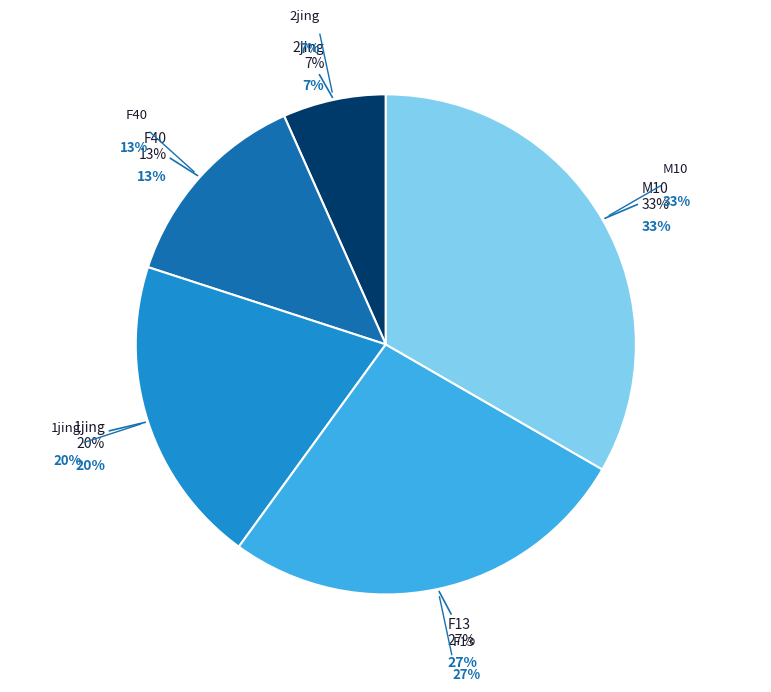

What percentage is the M10 slice, to the nearest percent?

33%